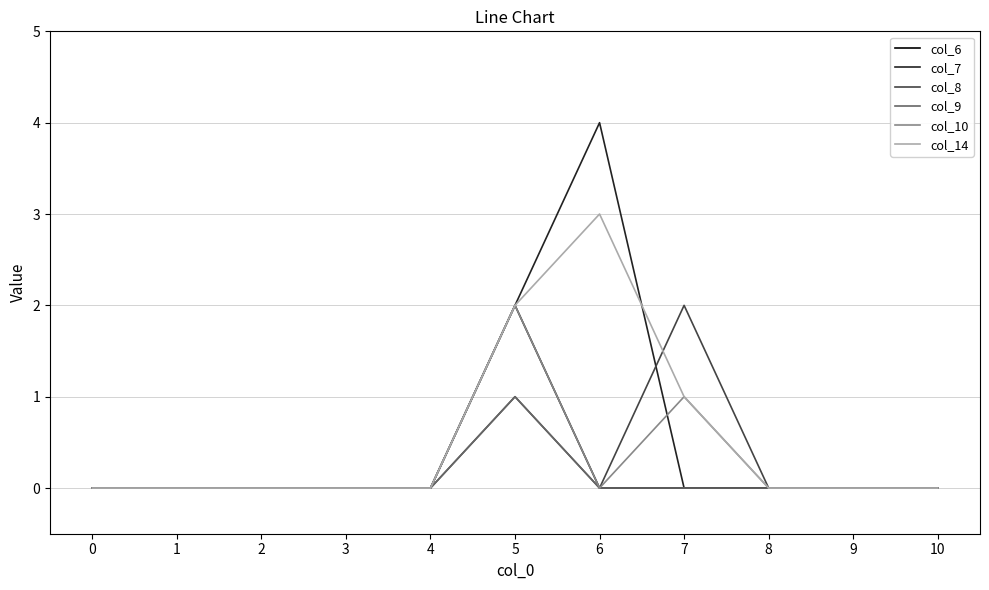

Is it true that col_7 equals -2 at 7?

False